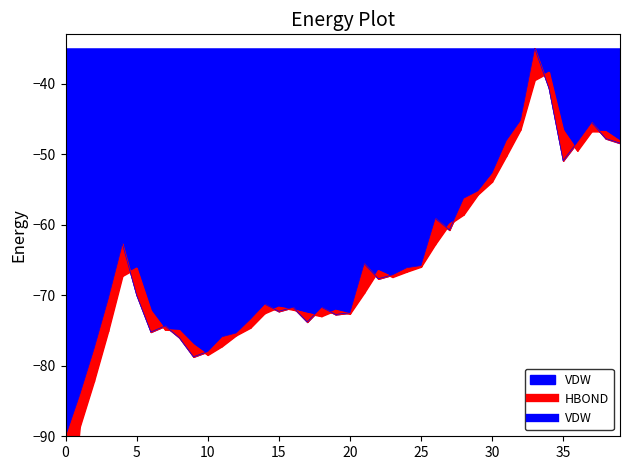

What is the average value?

-64.8